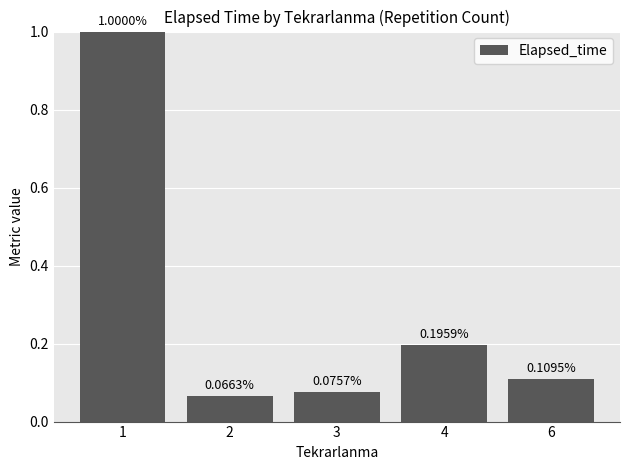

What is the average value?

0.3